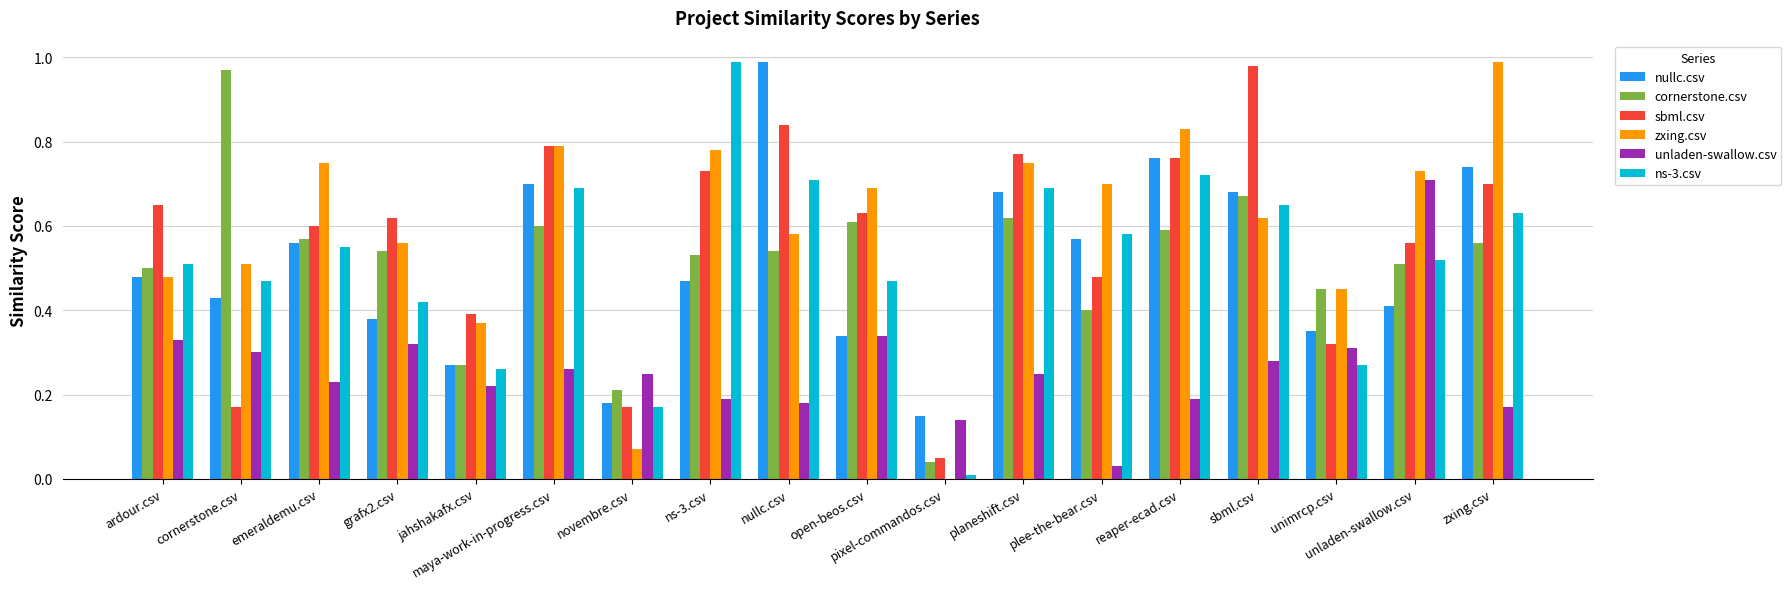

What is the sum of all unladen-swallow.csv values?

4.7